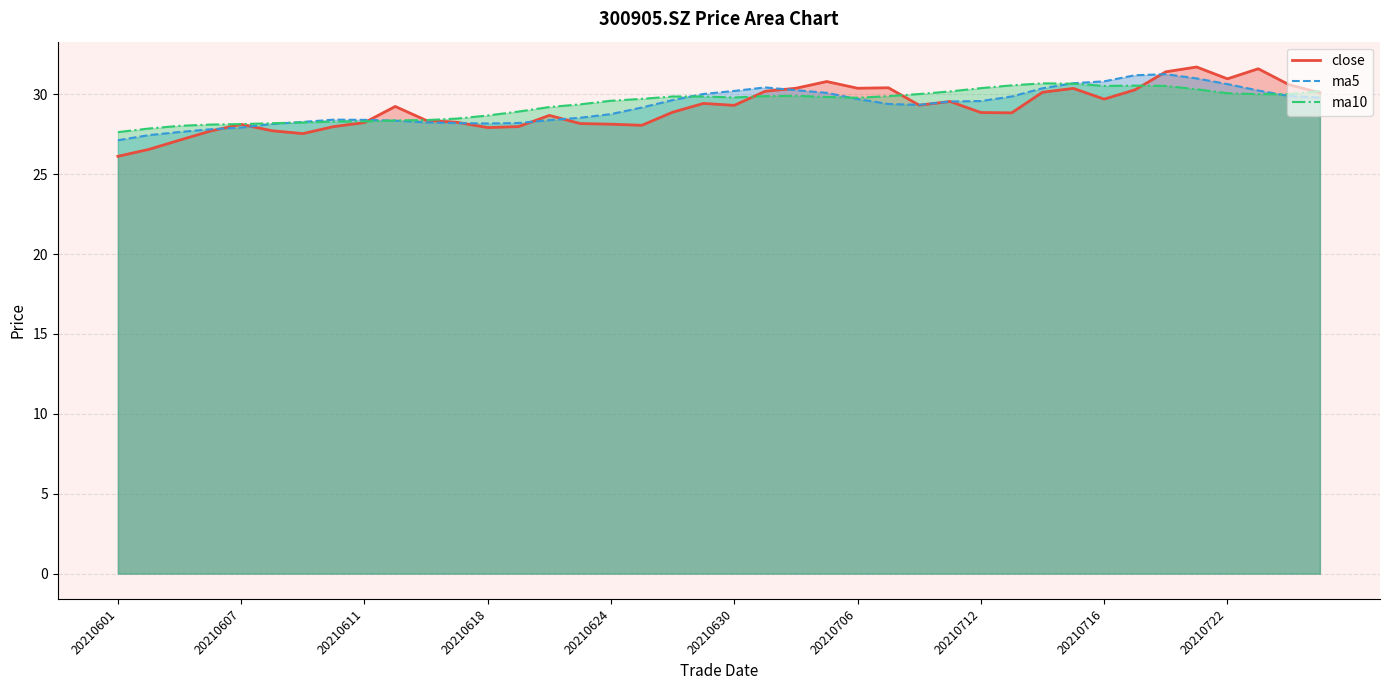

What is the value of the ma5 point at the 12th from the left?

28.2